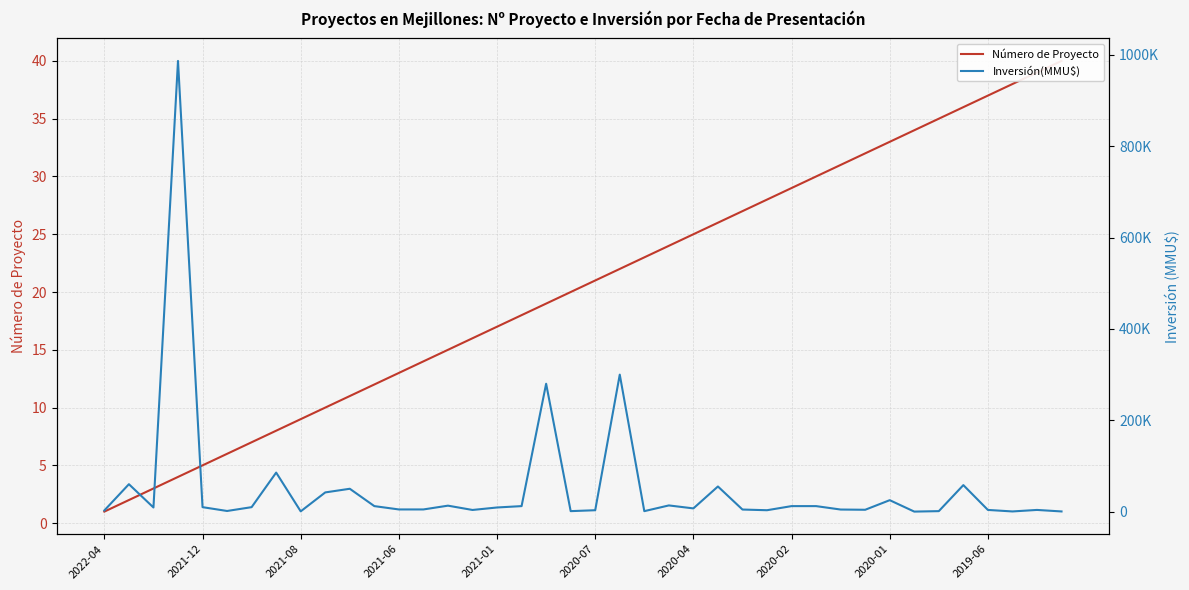

Between 14 and 2019-06, which is larger?

14